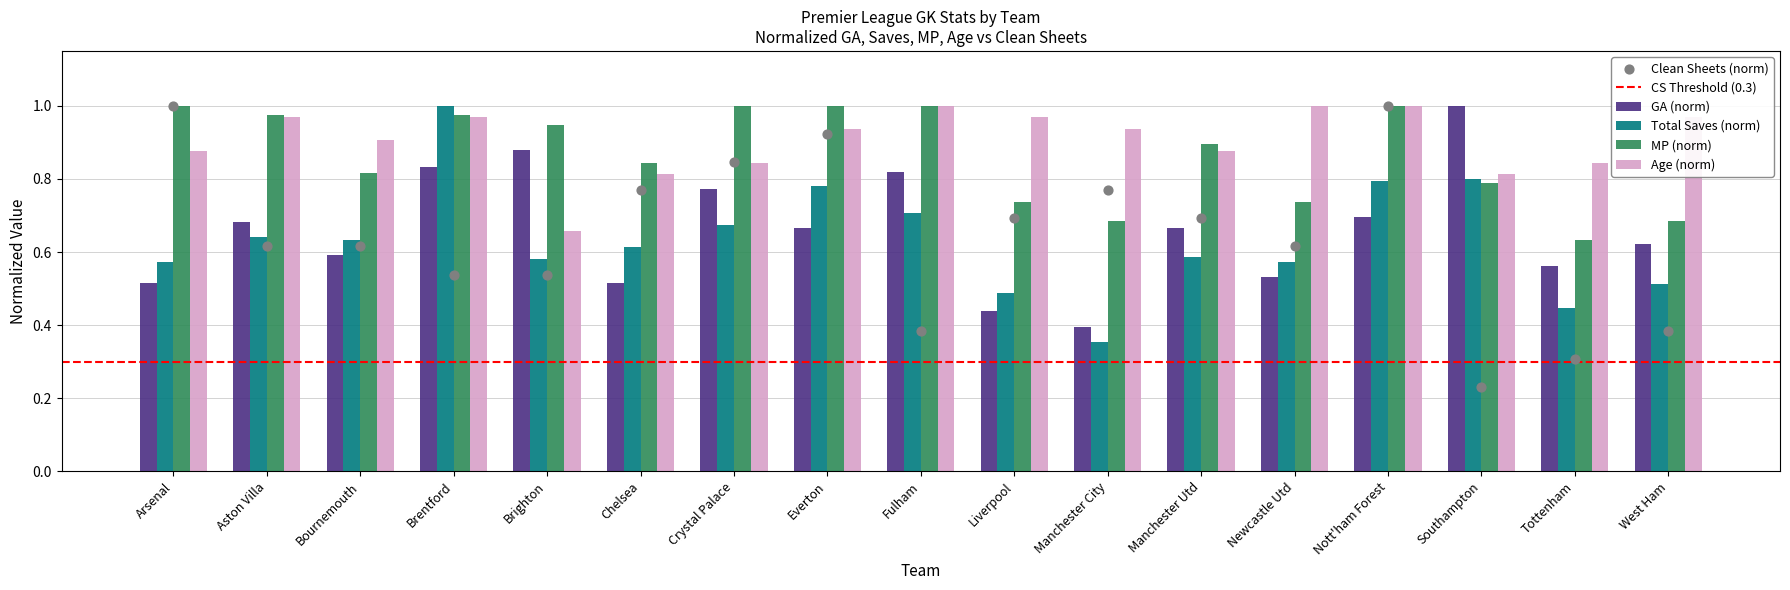

Which series has the largest total across all categories?

age